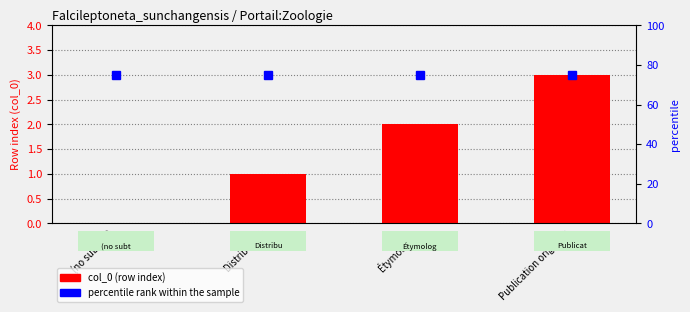

What is the difference between the maximum and minimum values in the col_0 (row index) series?

3